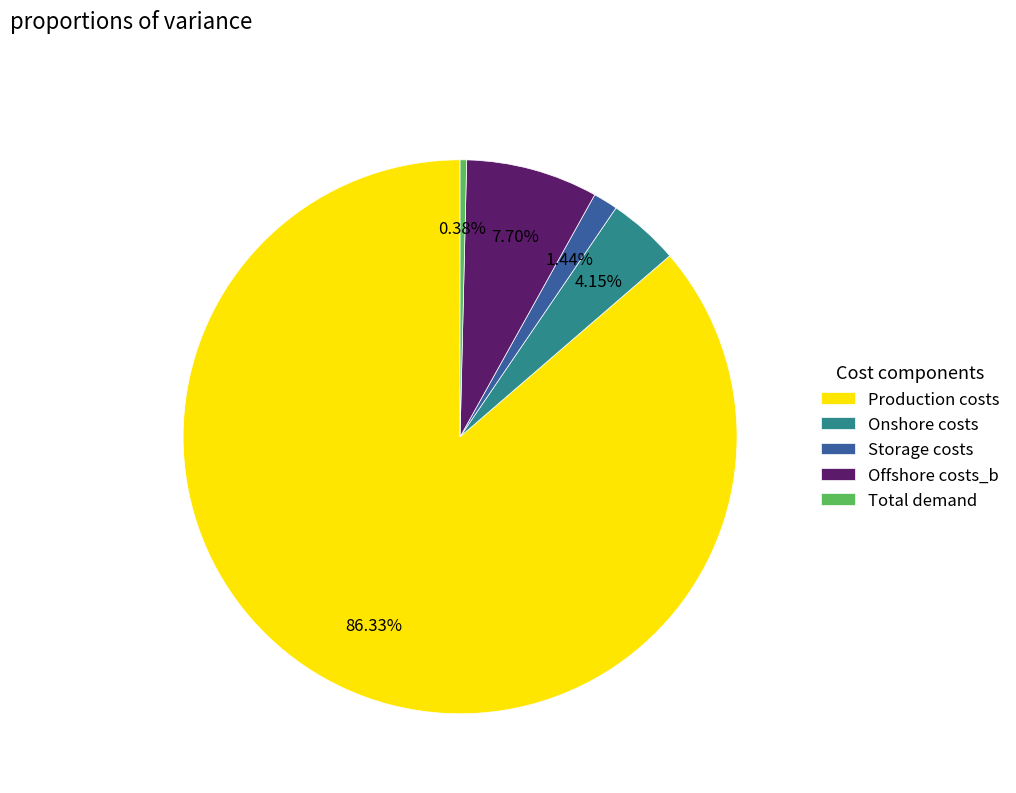

To the nearest percent, what is the difference between the largest and smallest slice percentages?

86%